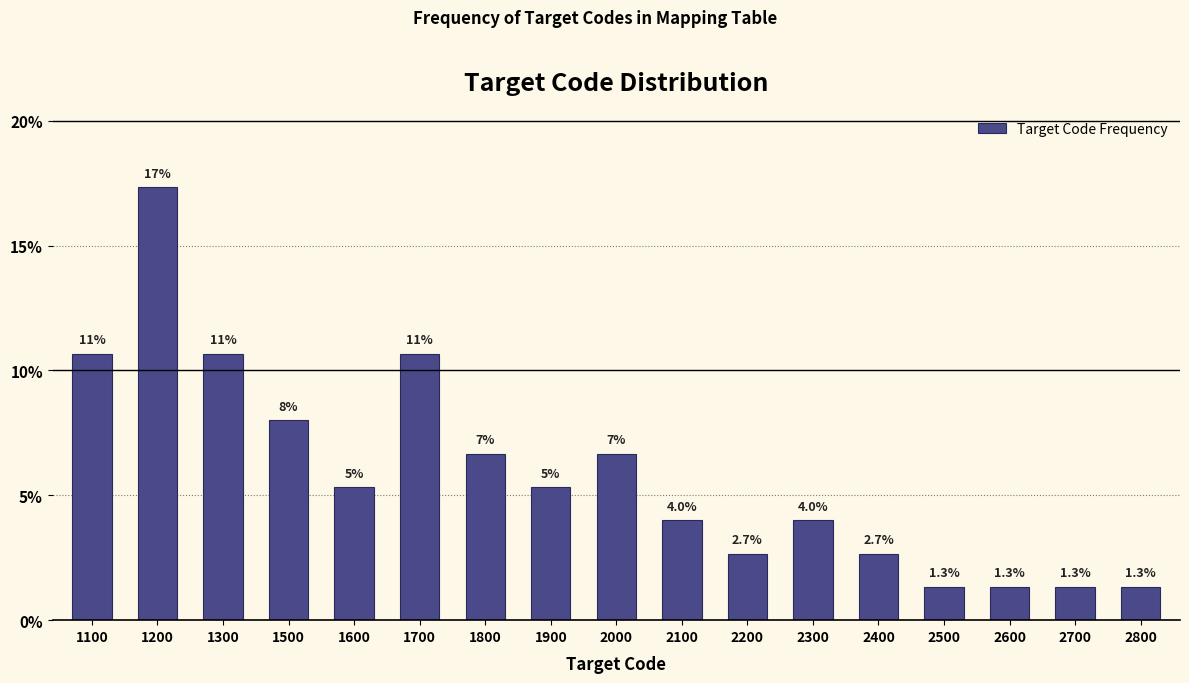

What is the value of the 12th bar from the left?

4.0